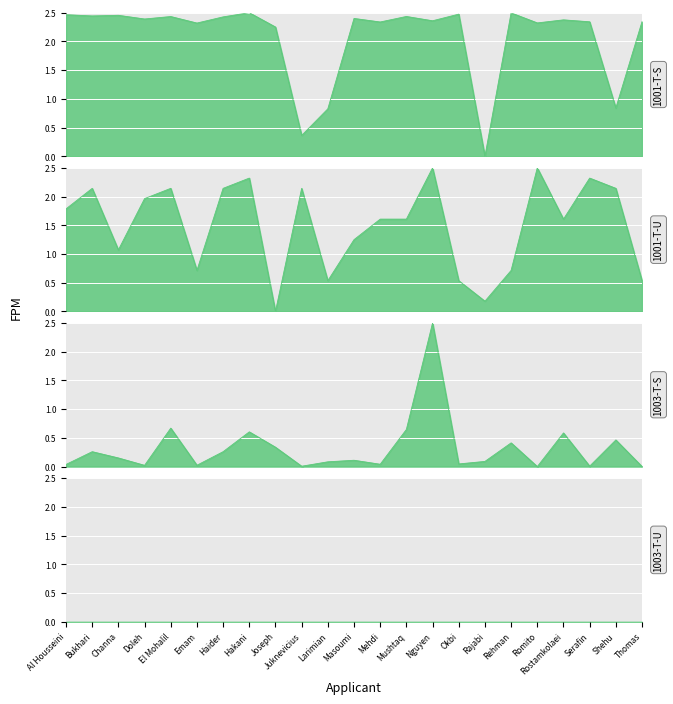

What is the label of the 6th point from the right?

Rehman